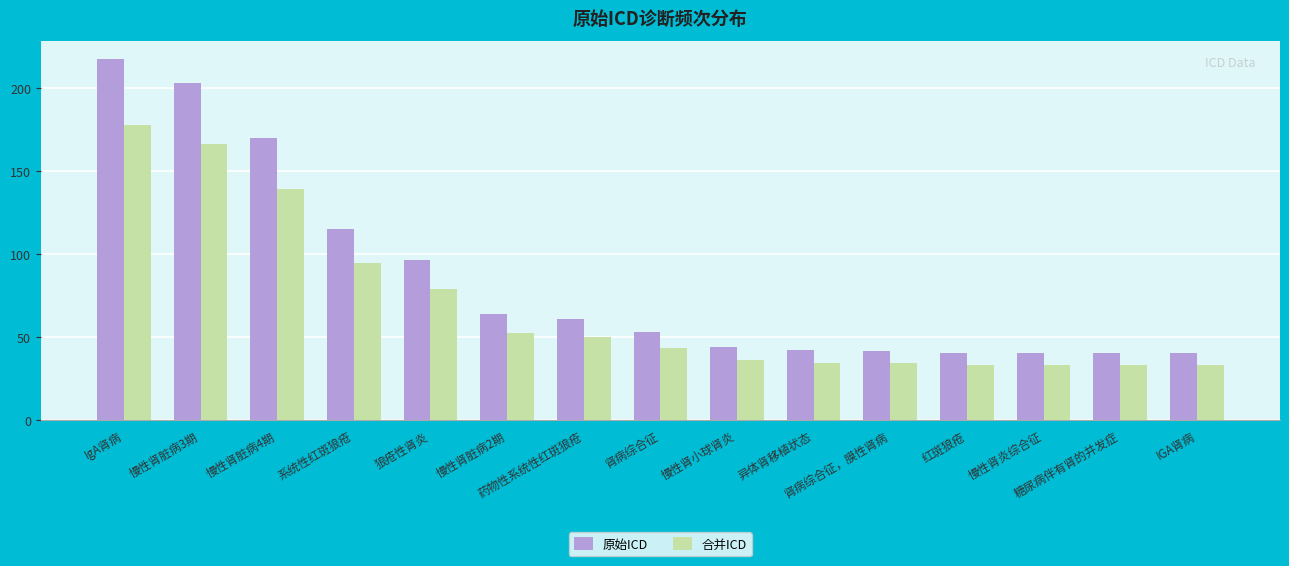

How many groups of bars are there?

15